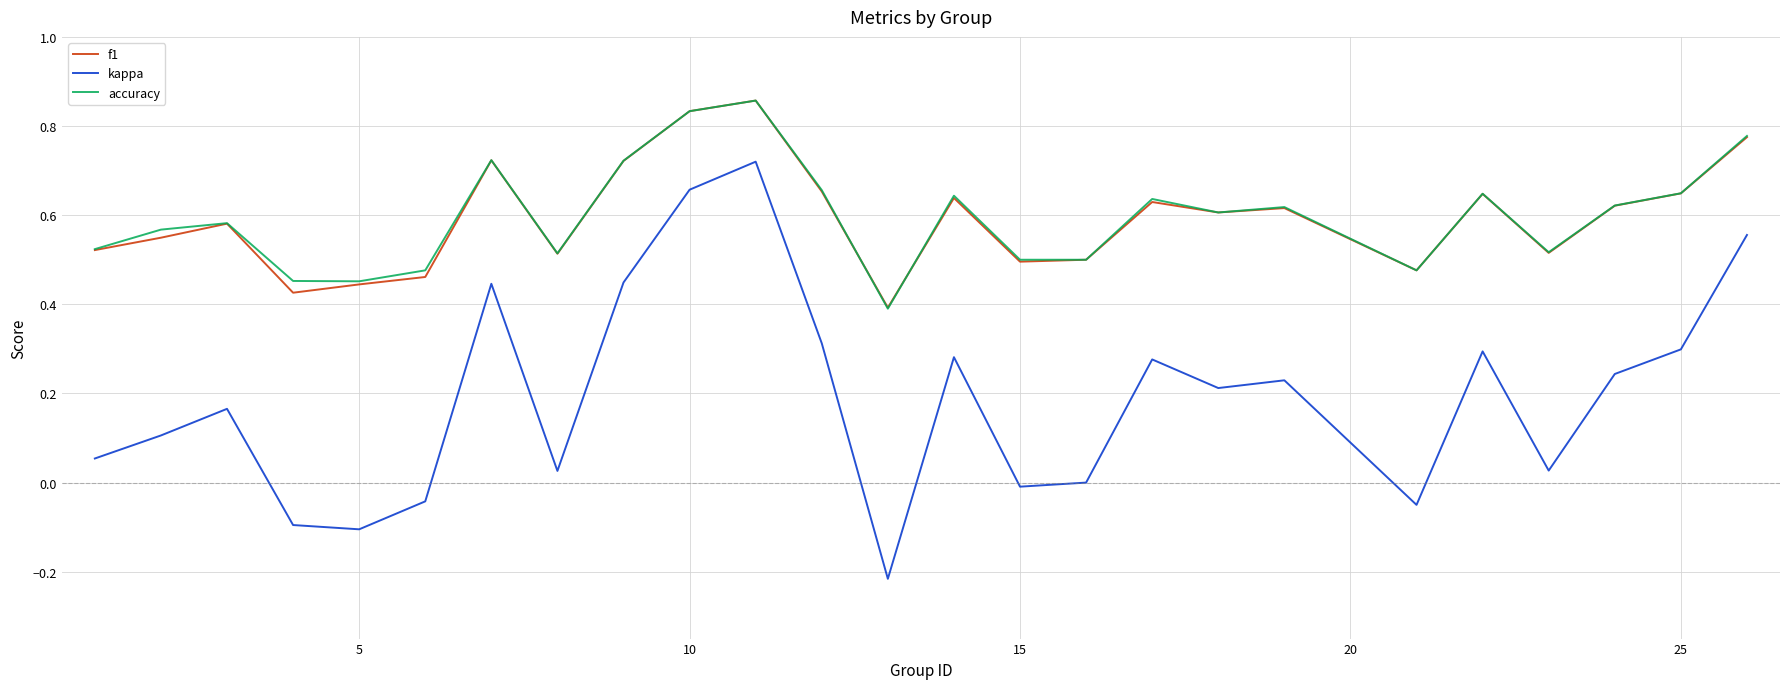

Which series has the largest range (max minus min)?

kappa